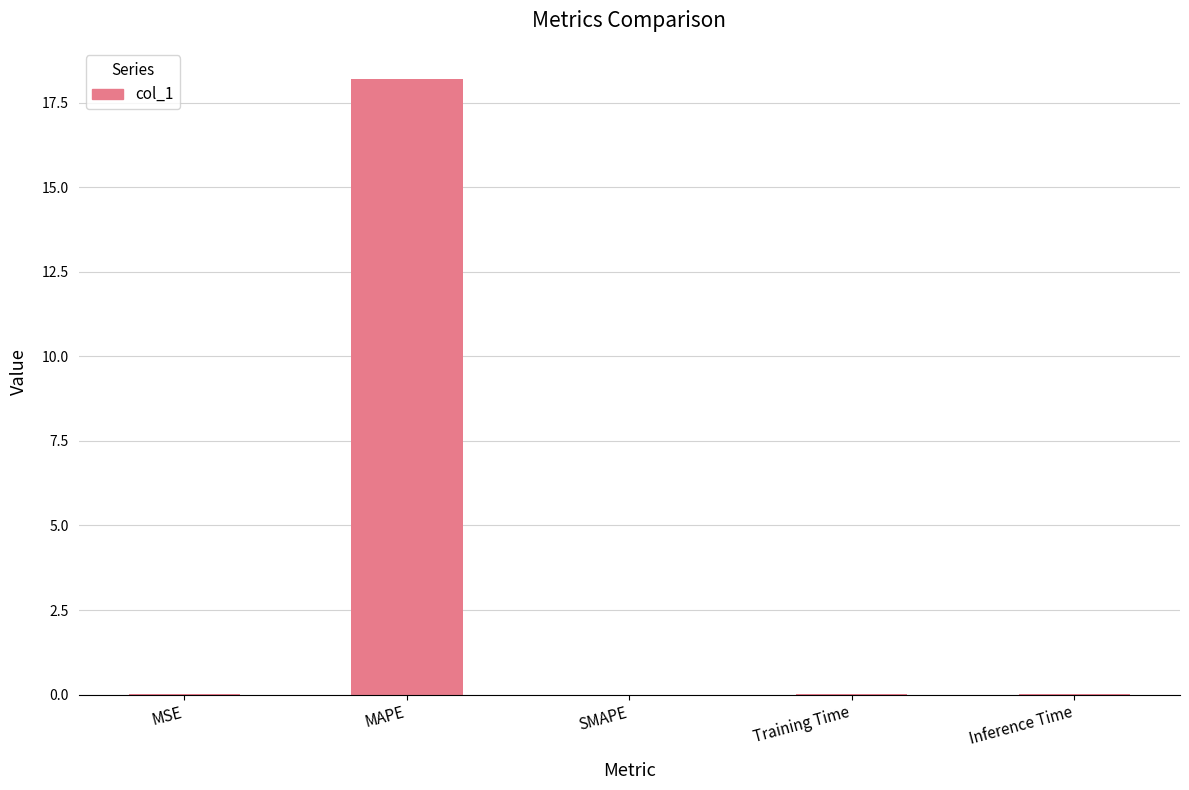

Between Training Time and MAPE, which is larger?

MAPE